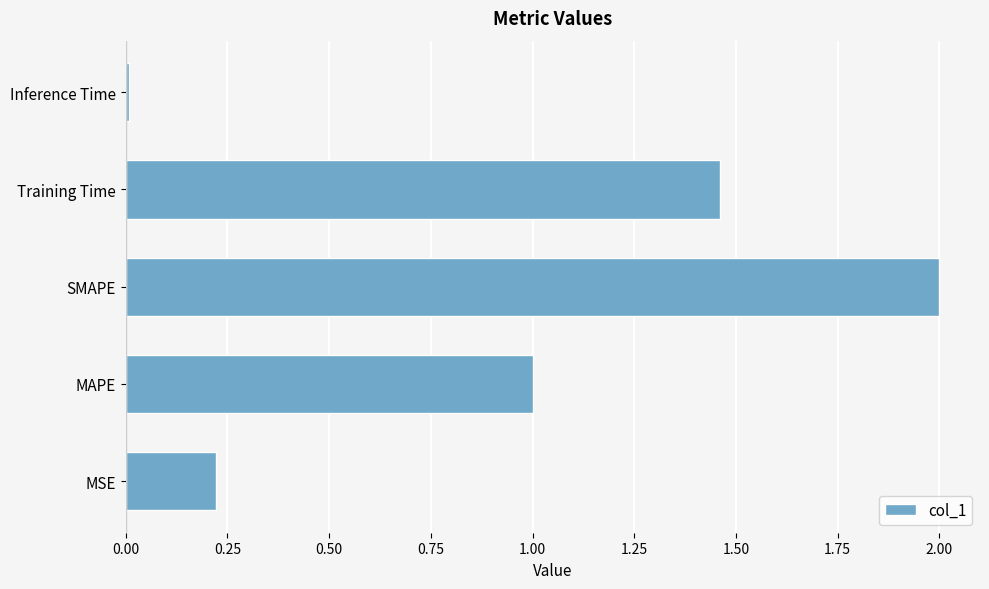

Which has a higher value, SMAPE or MSE?

SMAPE